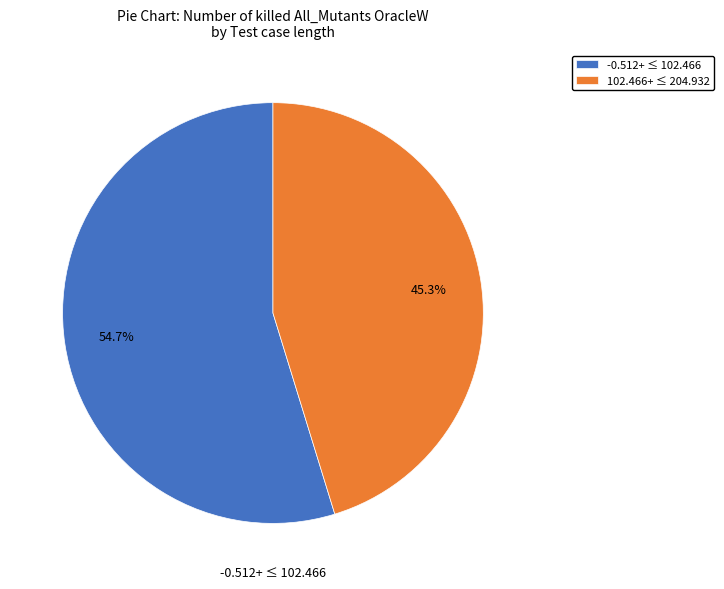

How many slices are in this pie chart?

2